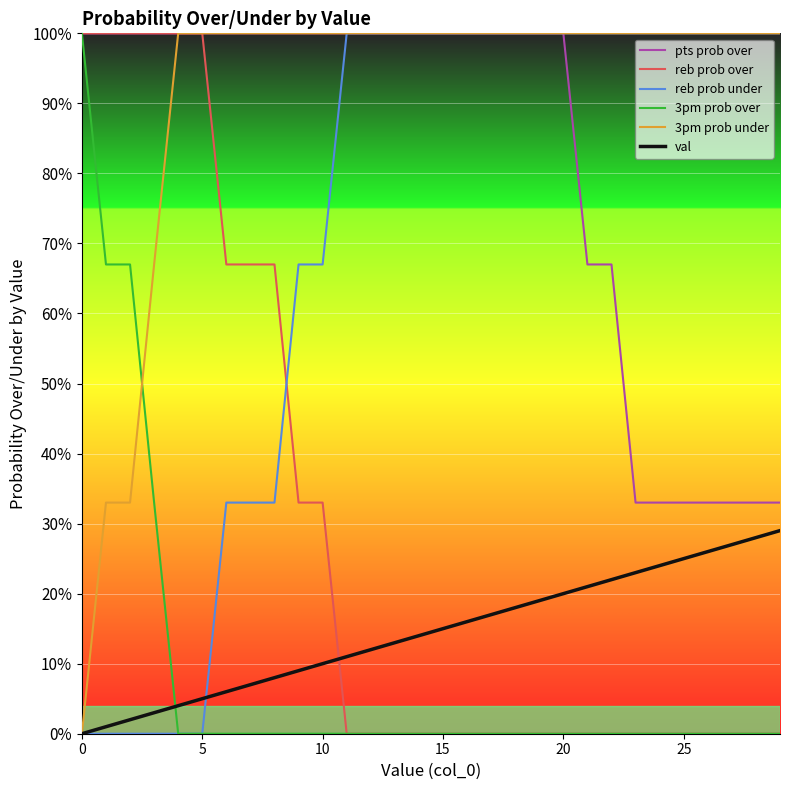

What is the minimum value for pts prob over?

33